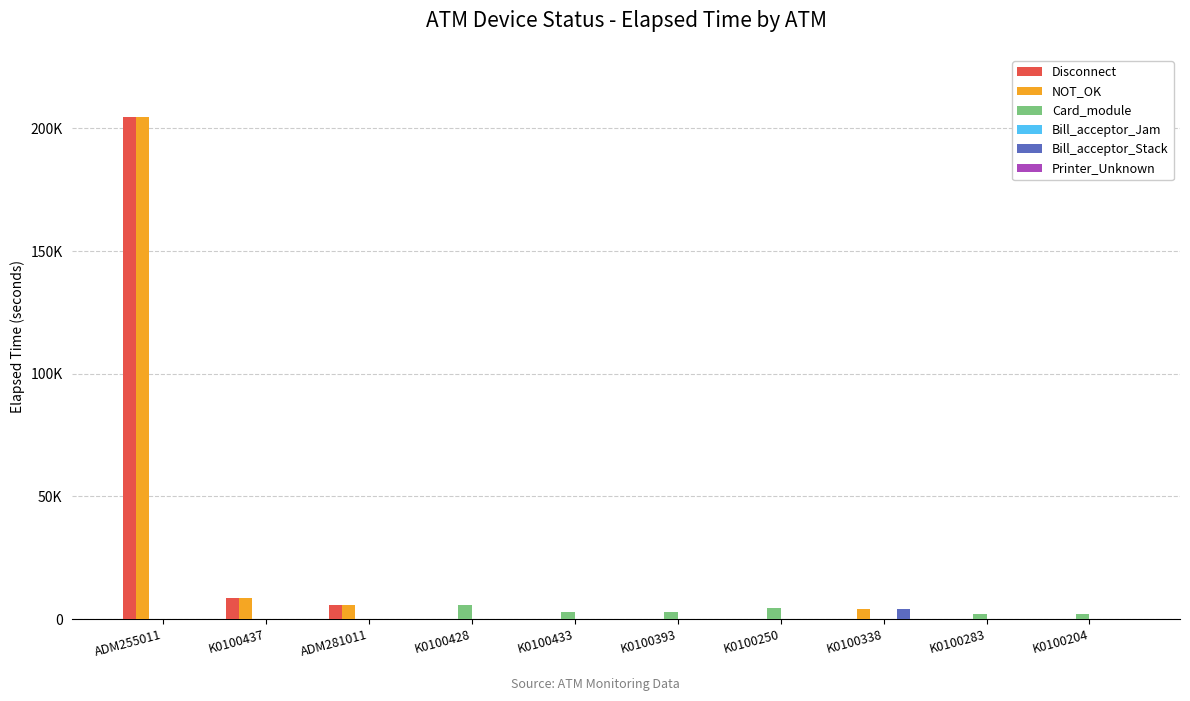

How many distinct data groups are displayed?

6